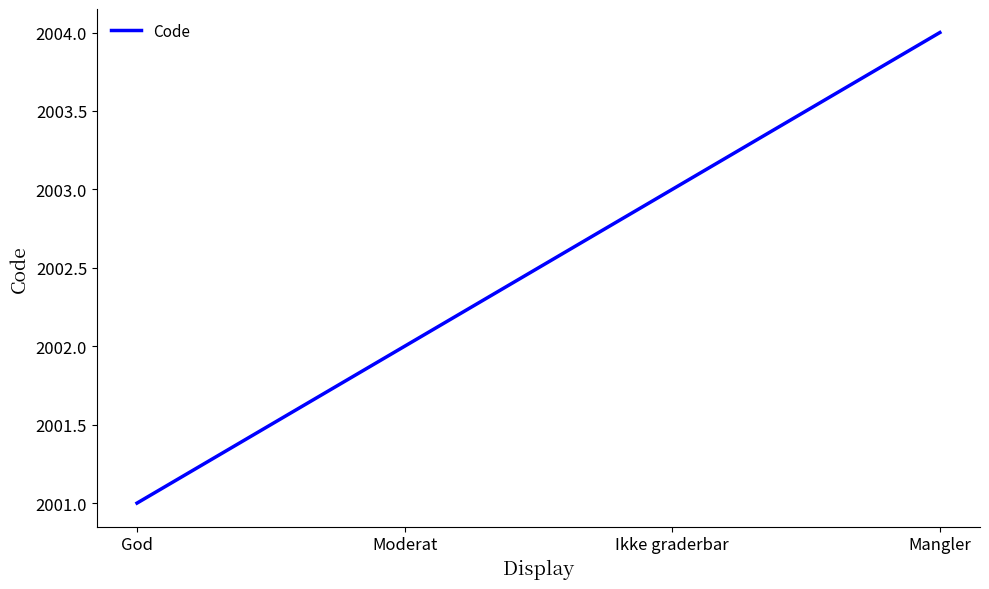

What position from the right is Ikke graderbar?

2